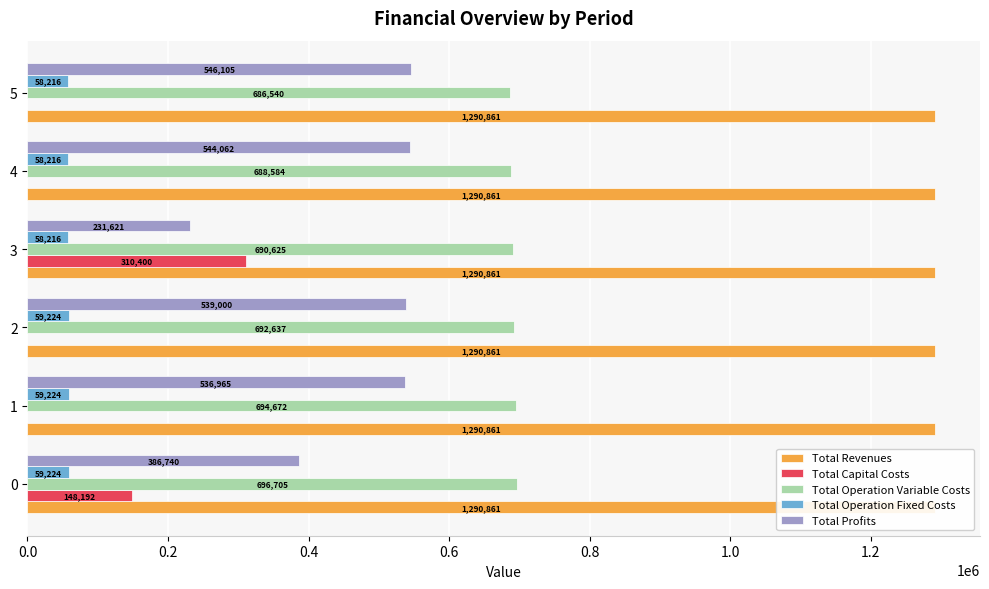

What position from the right is 0.0?

6